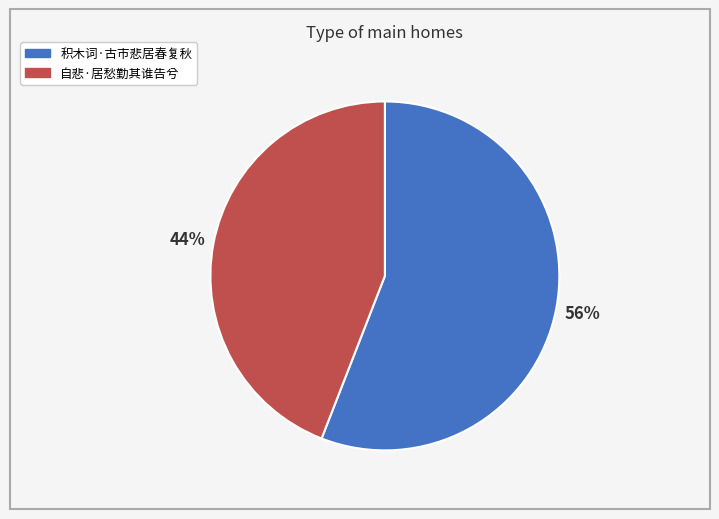

What percentage is the 自悲·居愁勤其谁告兮 slice, to the nearest percent?

44%